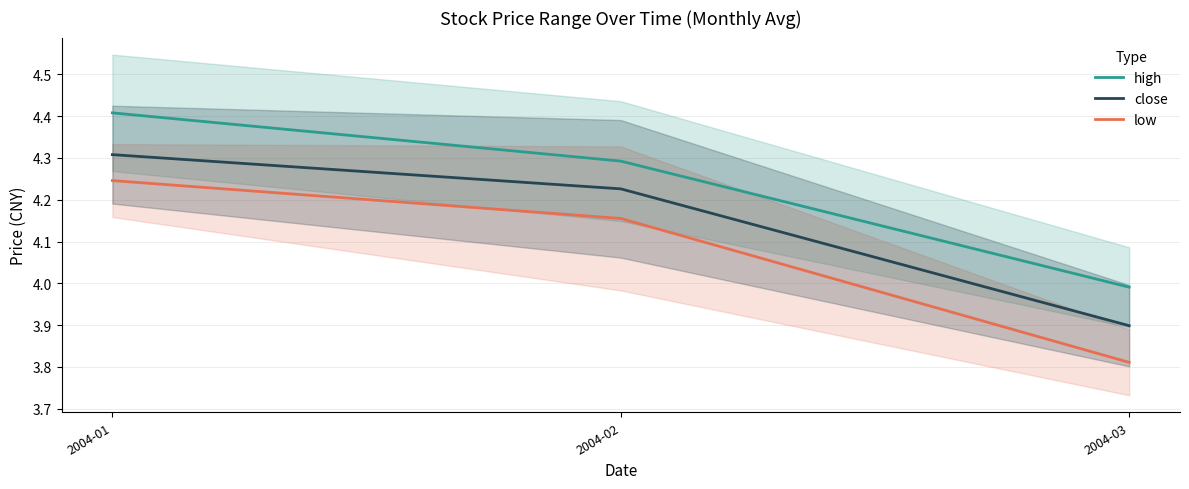

Reading left to right, list all the values displayed in this chart.

high: 2004-01=4.4	2004-02=4.3	2004-03=4.0
close: 2004-01=4.3	2004-02=4.2	2004-03=3.9
low: 2004-01=4.2	2004-02=4.2	2004-03=3.8